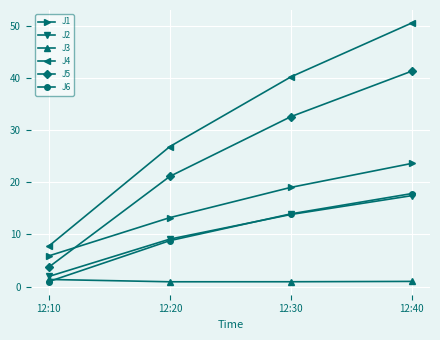

Is the value of J2 at 12:30 greater than the value of J3 at 12:30?

Yes